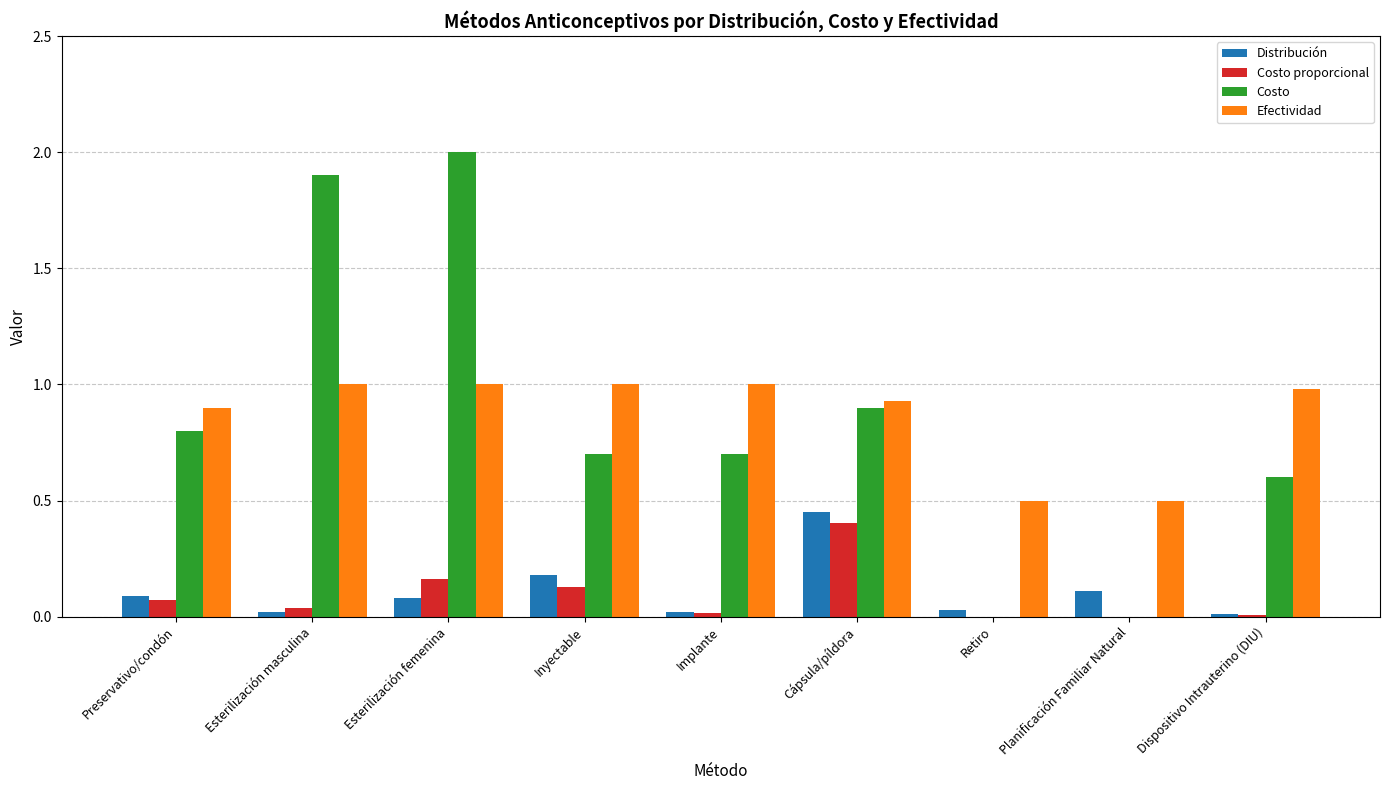

The value of Distribución at Cápsula/píldora is 0.5. True or false?

True